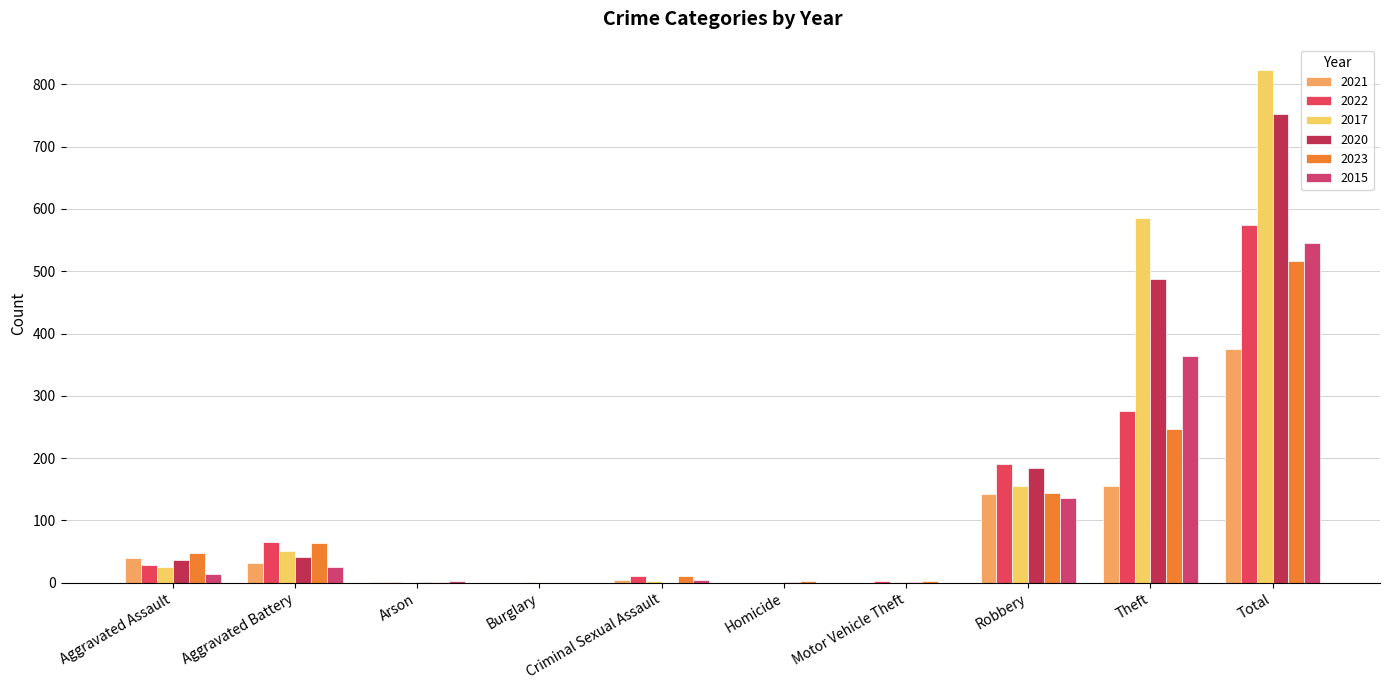

Are the bars grouped side by side (vs. stacked)?

Yes